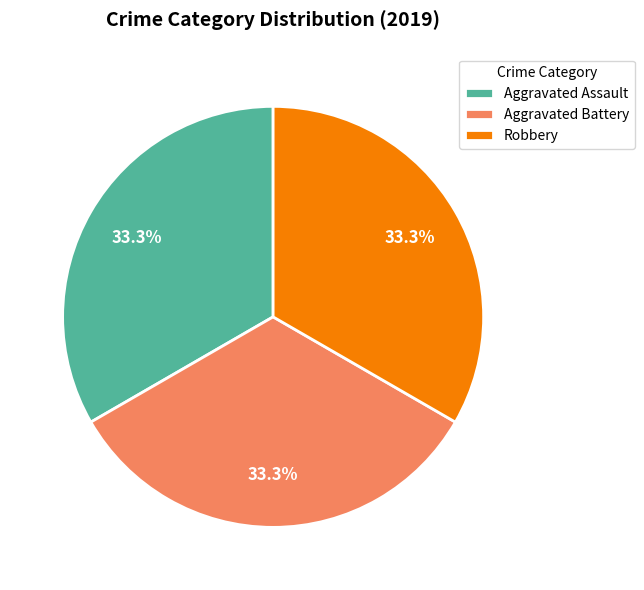

Count the number of slices in the pie.

3